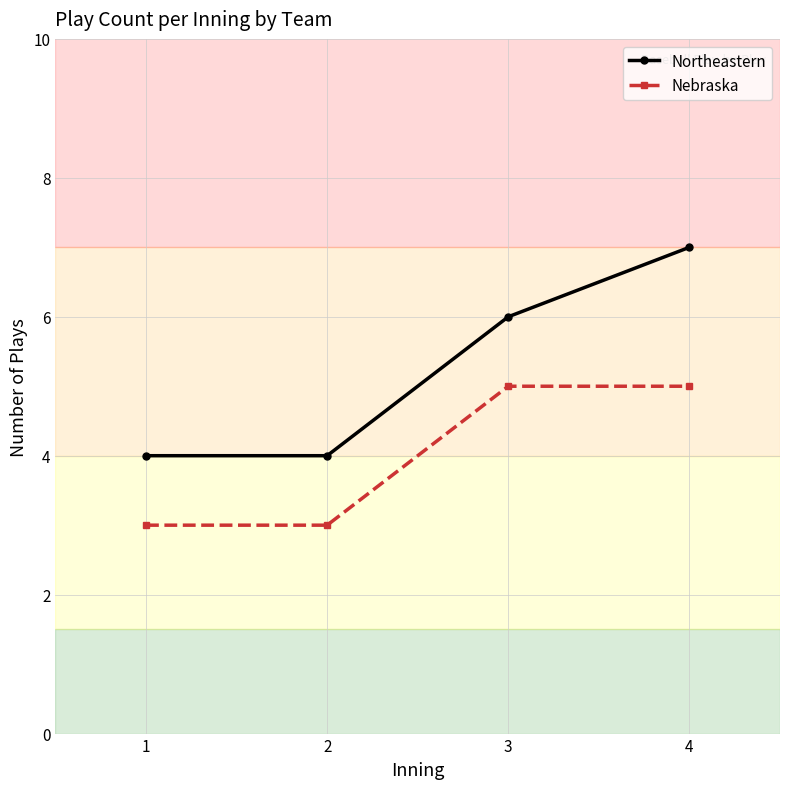

Rank the series by their maximum value, from lowest to highest.

Nebraska, Northeastern